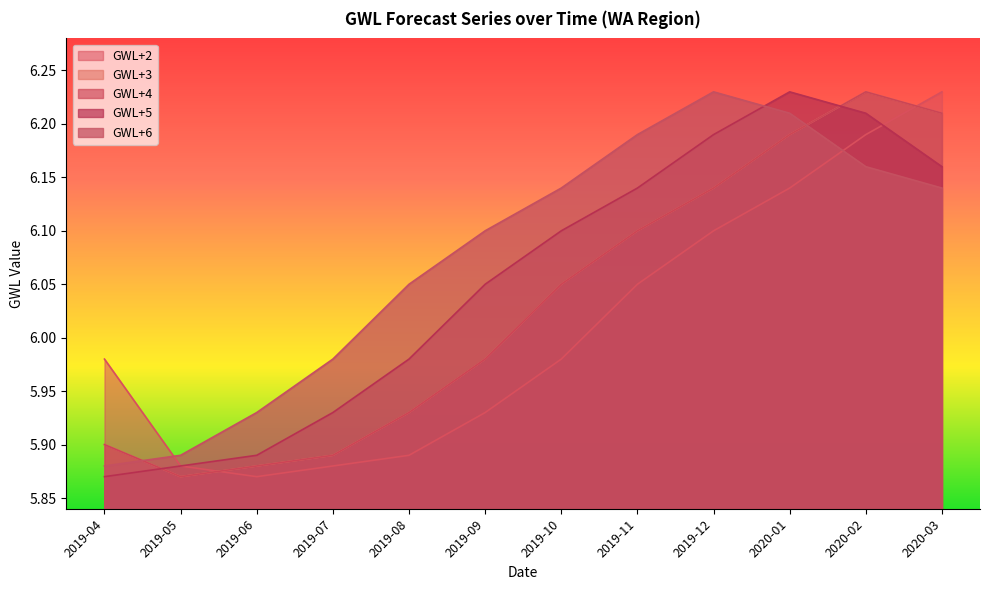

Reading left to right, transcribe all the data shown in this chart.

GWL+2: 6.0	5.9	5.9	5.9	5.9	5.9	6.0	6.0	6.1	6.1	6.2	6.2
GWL+3: 5.9	5.9	5.9	5.9	5.9	6.0	6.0	6.1	6.1	6.2	6.2	6.2
GWL+4: 5.9	5.9	5.9	5.9	5.9	6.0	6.0	6.1	6.1	6.2	6.2	6.2
GWL+5: 5.9	5.9	5.9	5.9	6.0	6.0	6.1	6.1	6.2	6.2	6.2	6.2
GWL+6: 5.9	5.9	5.9	6.0	6.0	6.1	6.1	6.2	6.2	6.2	6.2	6.1